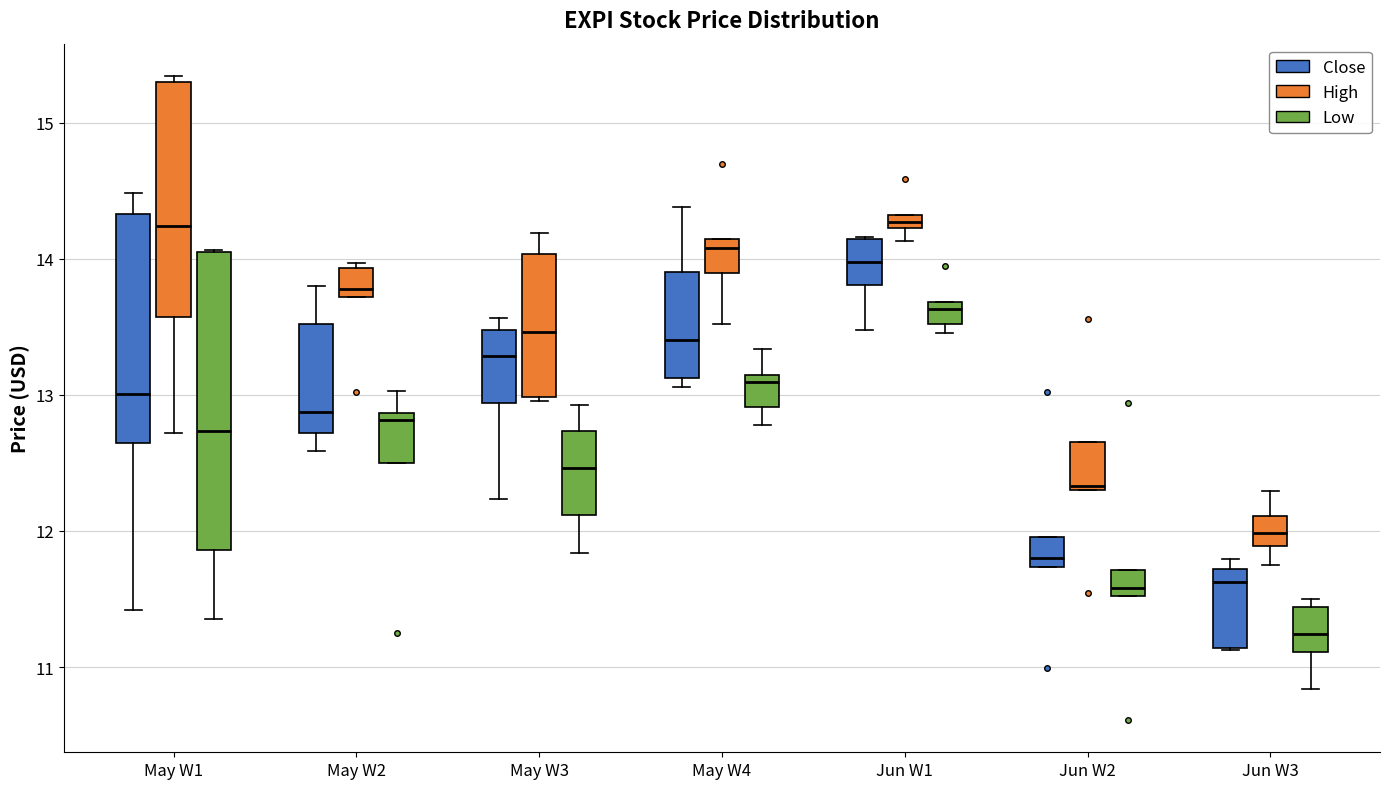

Where is the upper edge of the box for May W4 (Low) on the y-axis? The values are not printed on the chart, so give them approximately, as read against the axis.

13.1